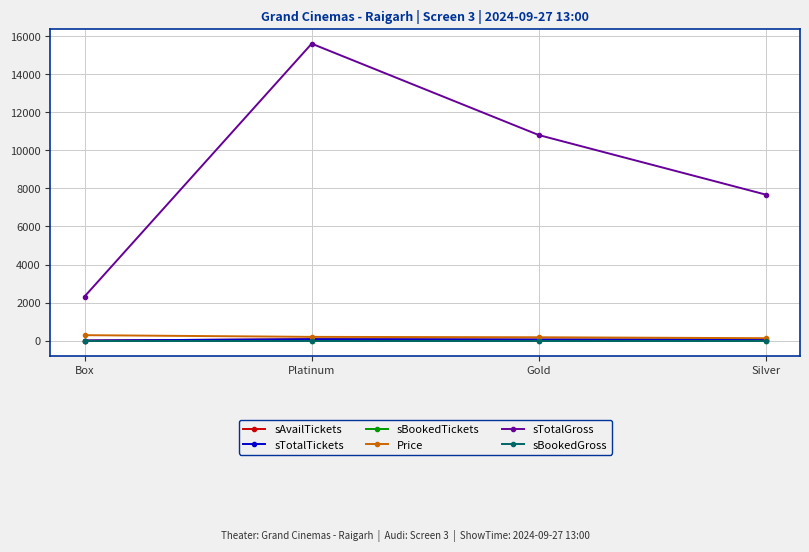

At which label does sTotalGross first exceed 10800?

Platinum